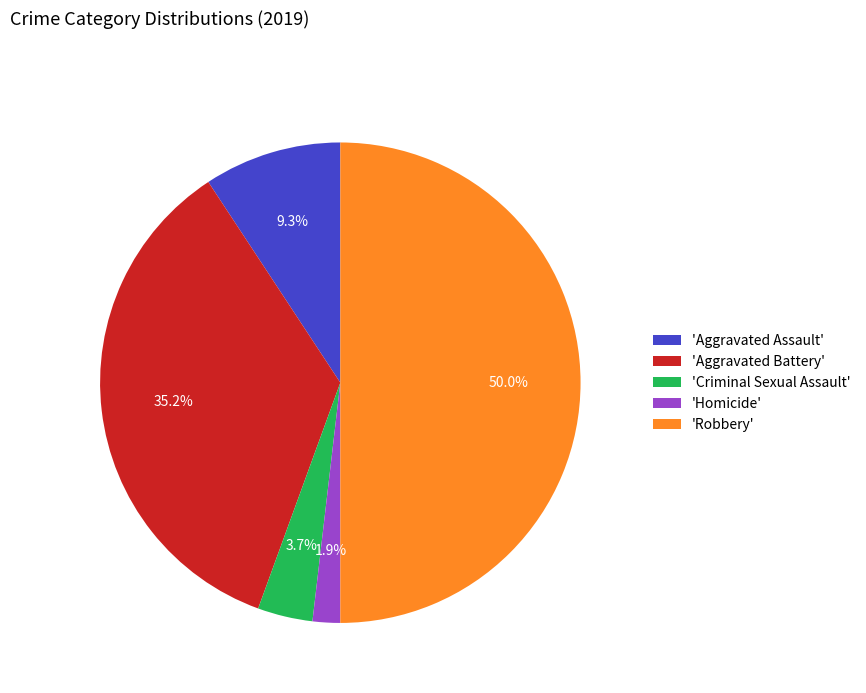

Combined, do 'Aggravated Battery' and 'Homicide' account for over 50%?

No